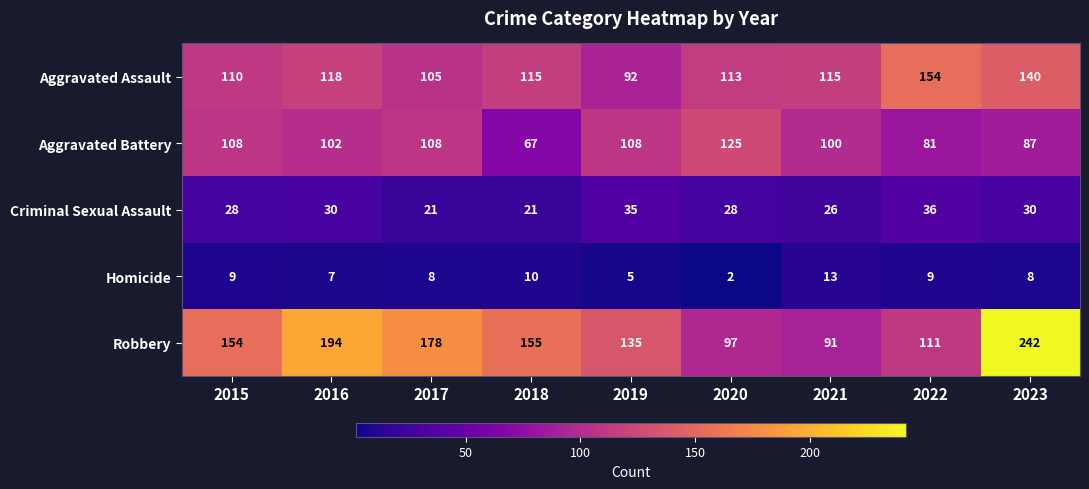

What is the sum of all Criminal Sexual Assault values?

255